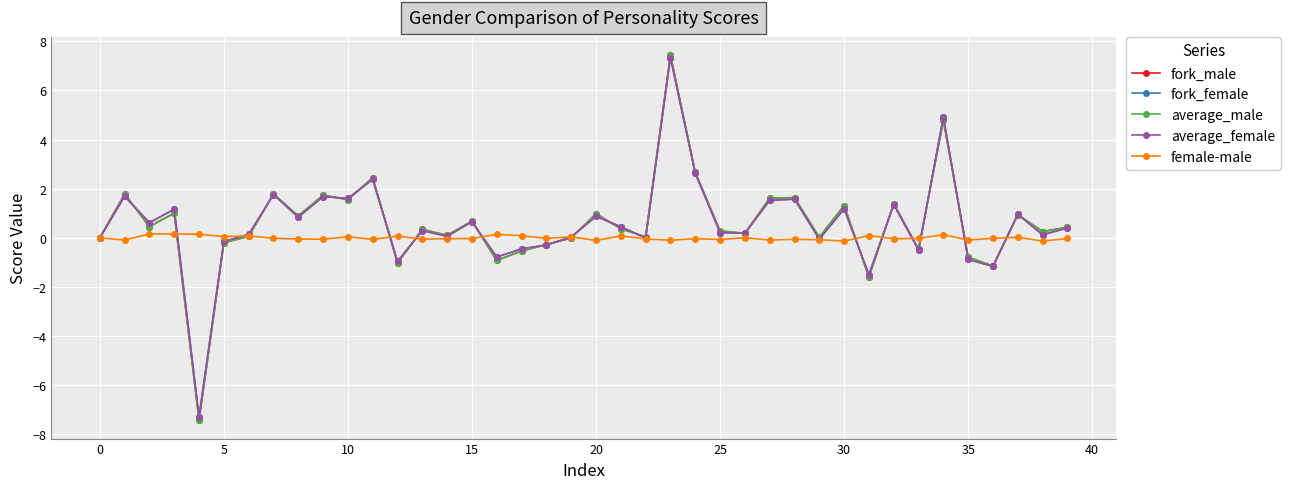

What is the minimum value for fork_male?

-7.4